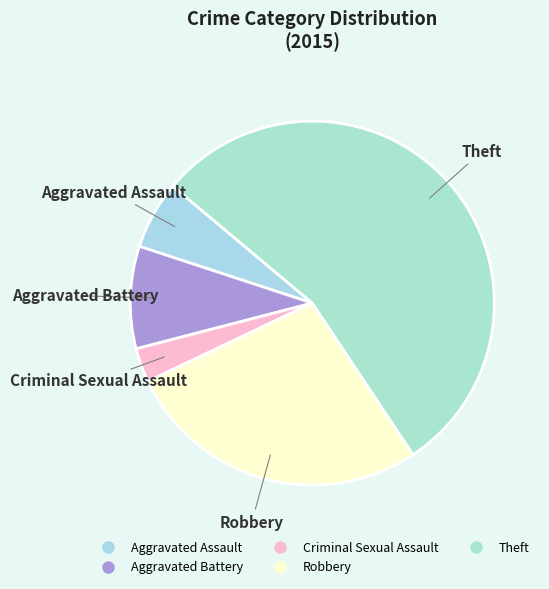

To the nearest percent, what is the difference between the largest and smallest slice percentages?

52%